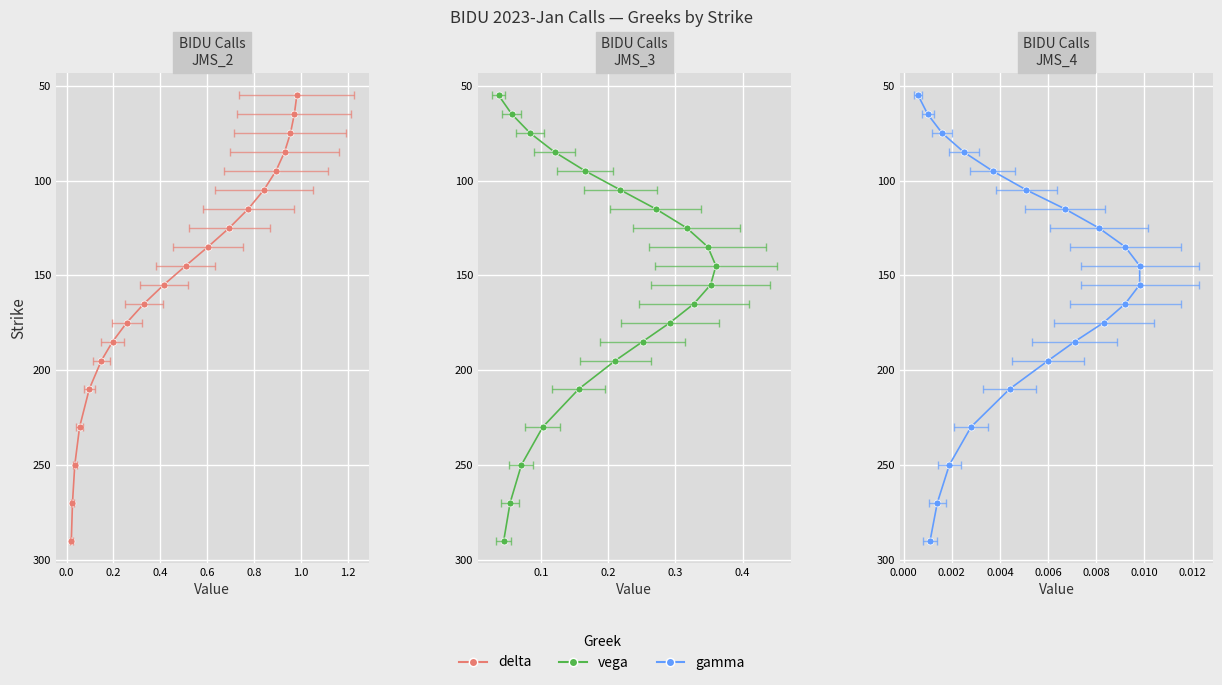

Count the number of categories in the chart.

20